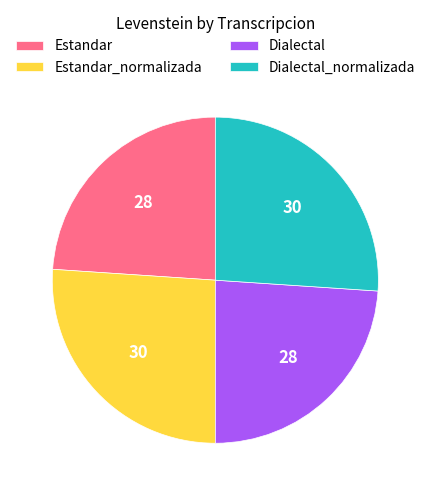

Is it true that Dialectal_normalizada is 36% of the pie?

False